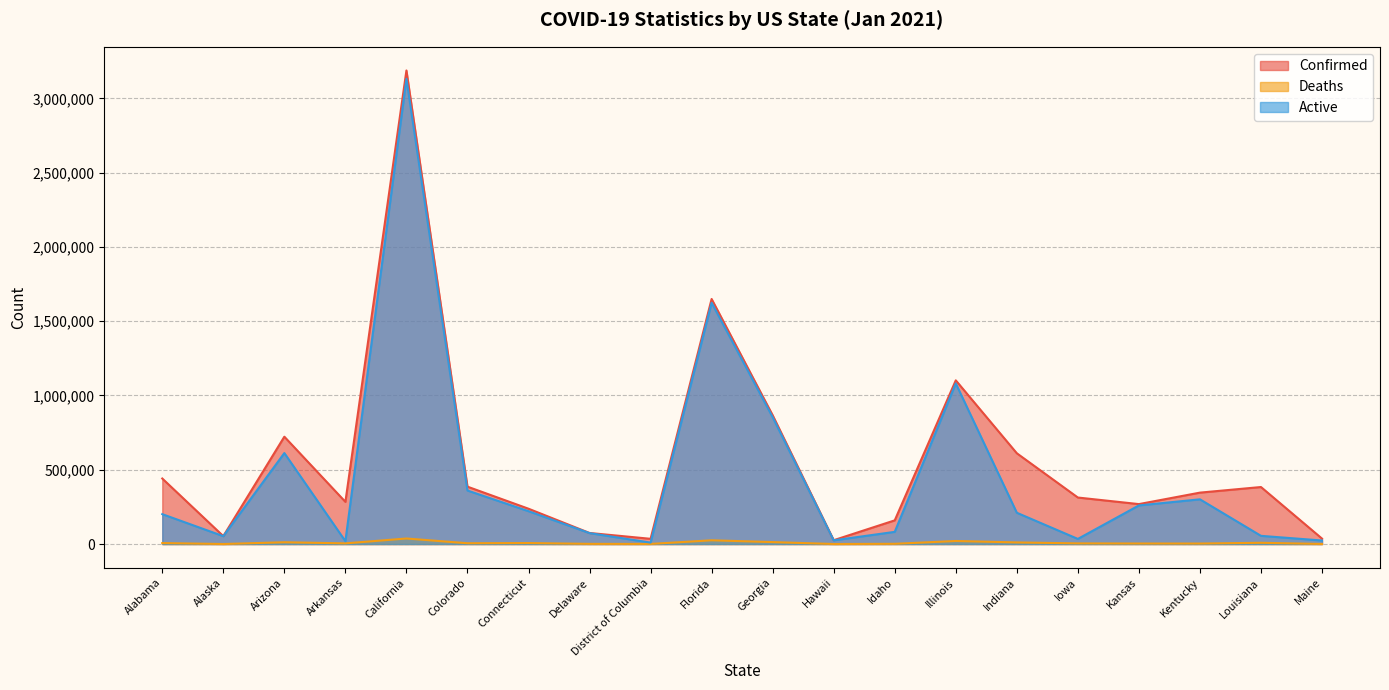

Rank the series by their maximum value, from lowest to highest.

Deaths, Active, Confirmed